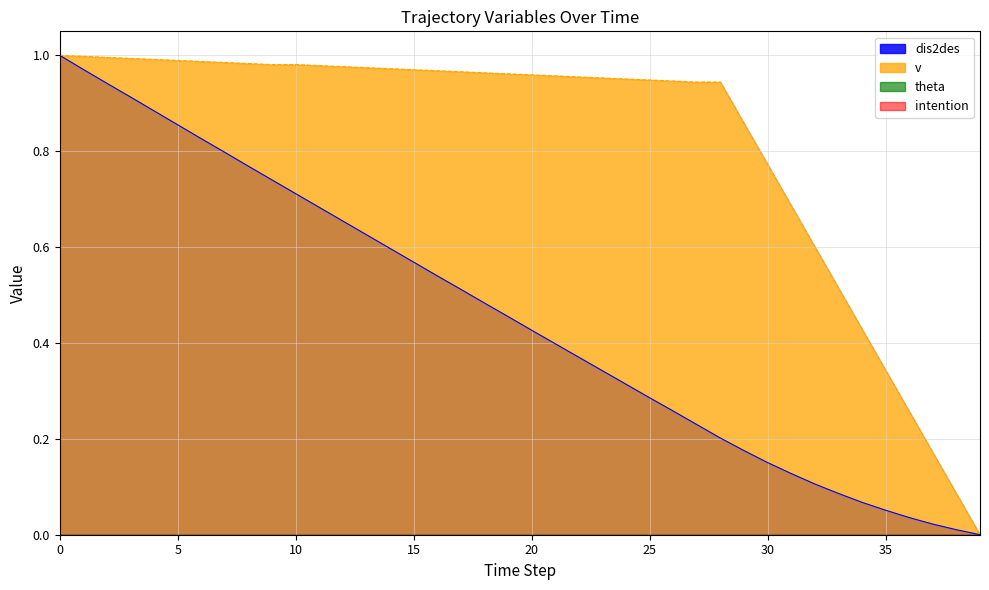

Does the chart display data point markers on the line(s)?

No